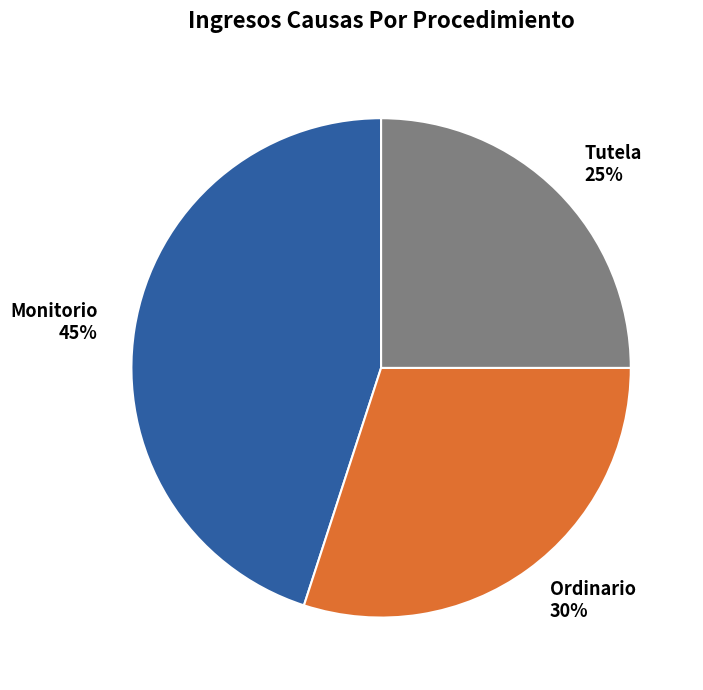

How many segments does this pie chart have?

3